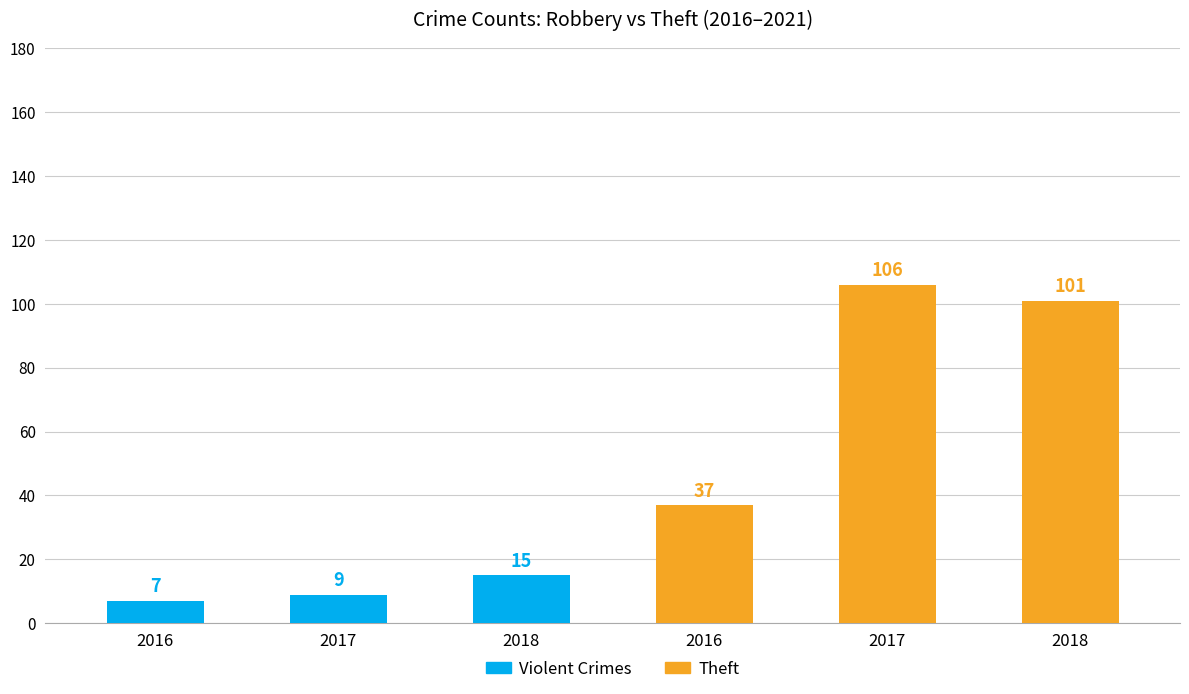

Which category has the highest value in the Violent Crimes series?

2018